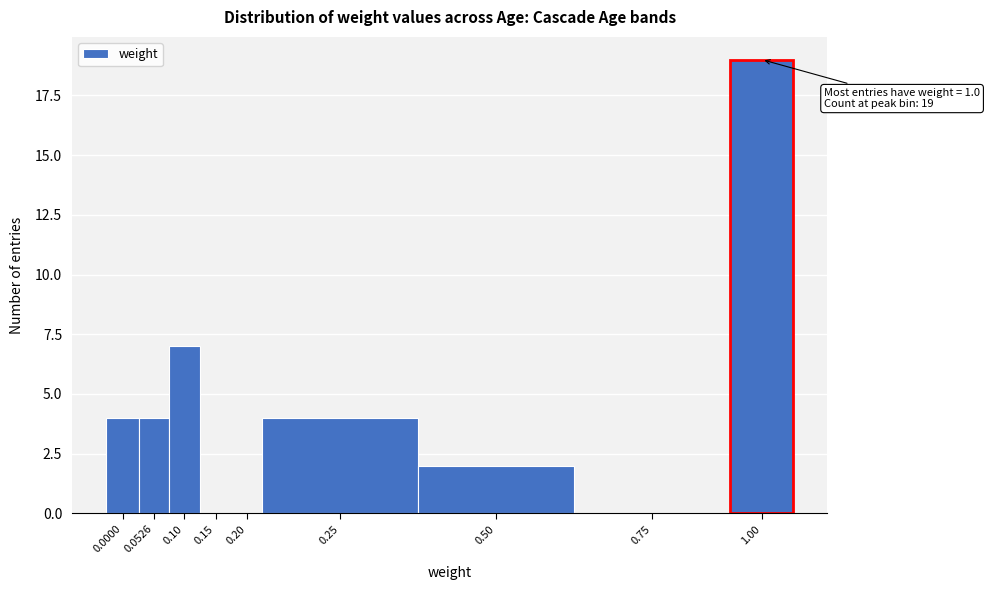

Reading left to right, transcribe all the data shown in this chart.

0.0000=4	0.0526=4	0.10=7	0.15=0	0.20=0	0.25=4	0.50=2	0.75=0	1.00=19